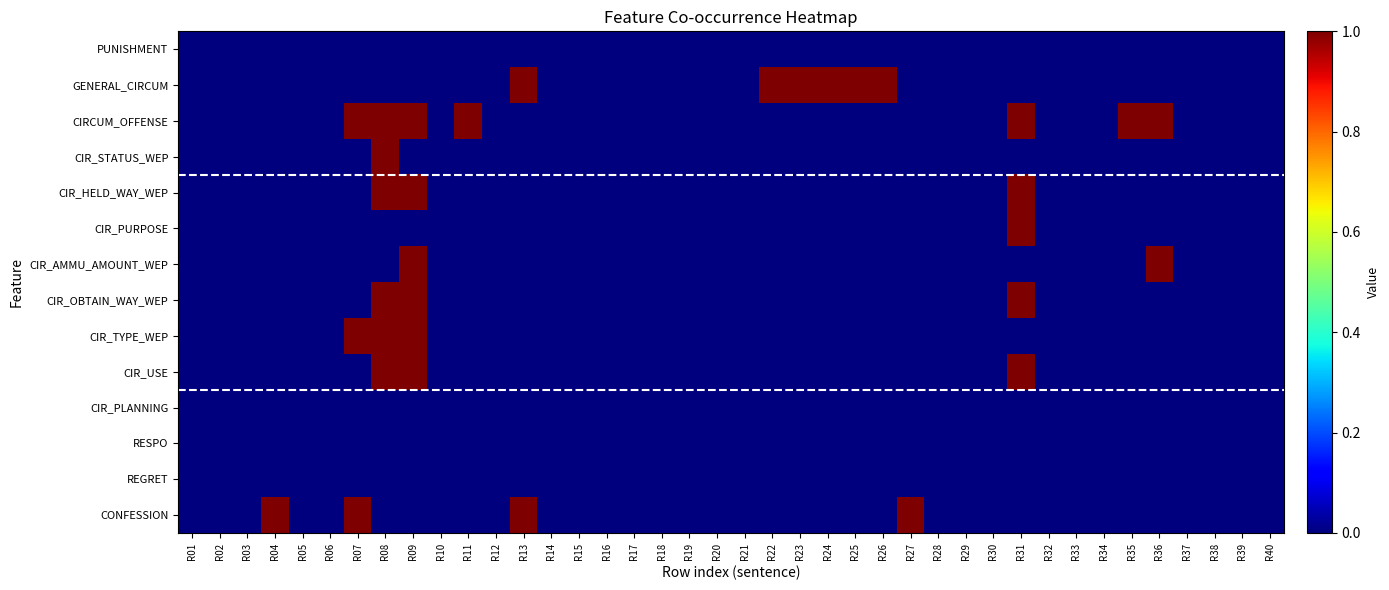

At which category is the sum across all series the highest?

R08